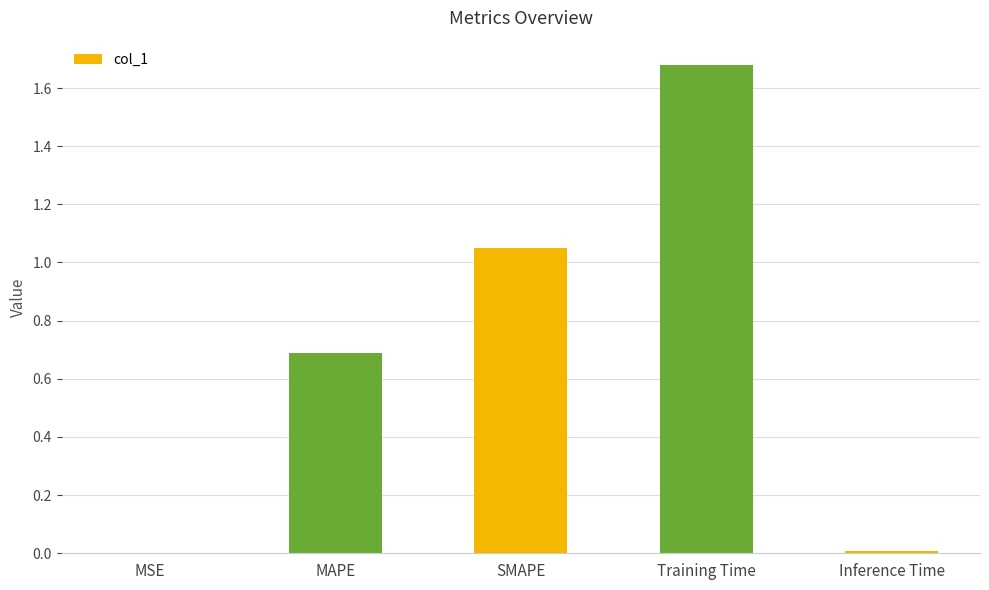

The chart shows a value of 0.3 at SMAPE. True or false?

False